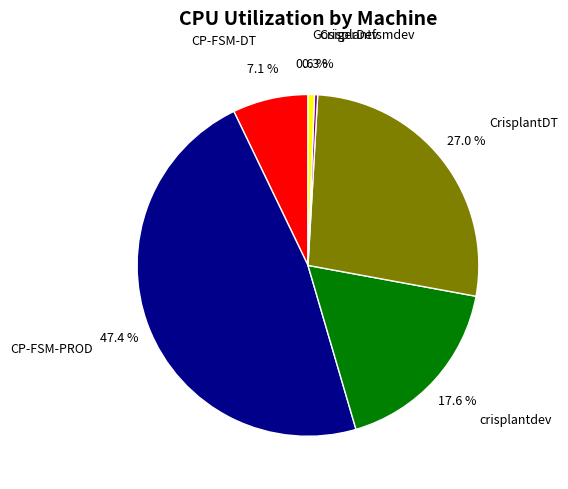

What is the largest slice in the pie chart?

CP-FSM-PROD